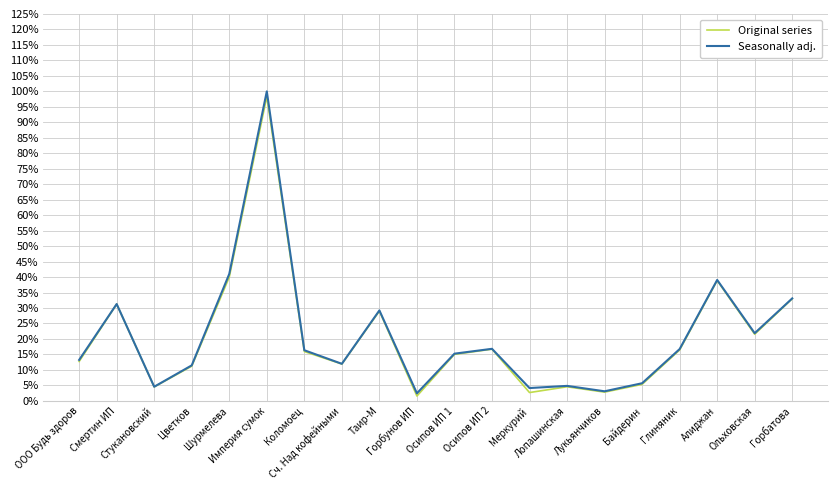

Which series has the largest range (max minus min)?

Seasonally adj.